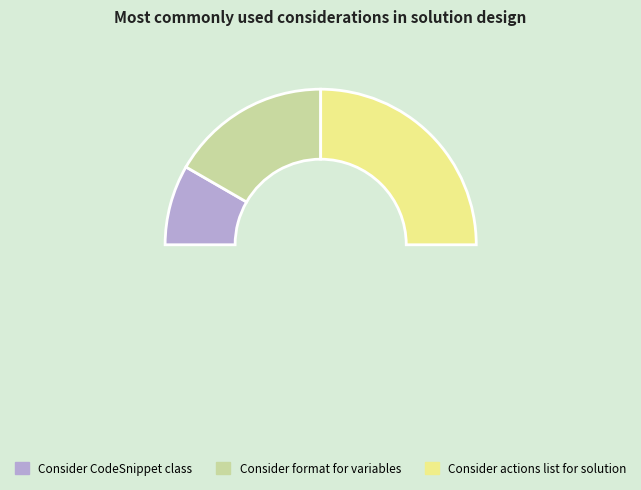

How many segments does this pie chart have?

3